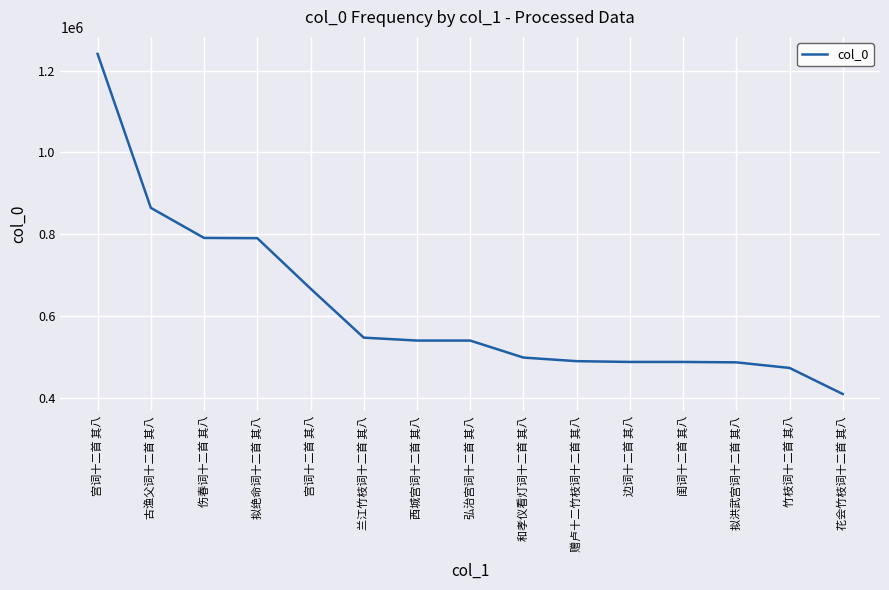

How many categories are shown in the chart?

15